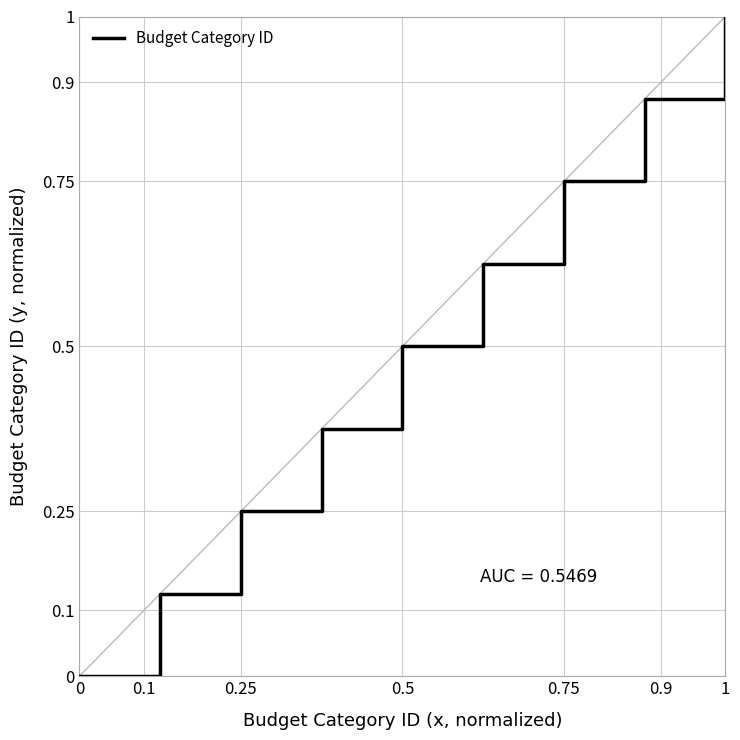

What is the maximum value shown in the chart?

1.0